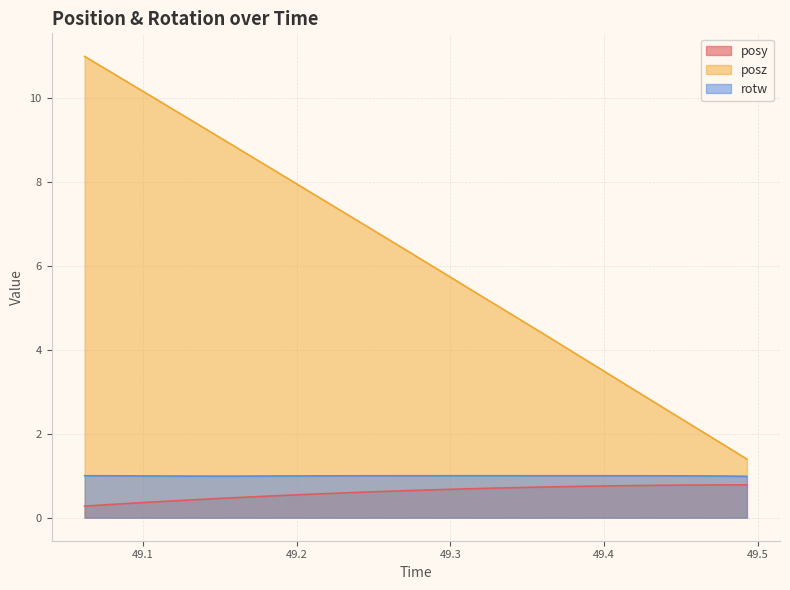

True or false: posy has more than 1 interior local peaks.

False